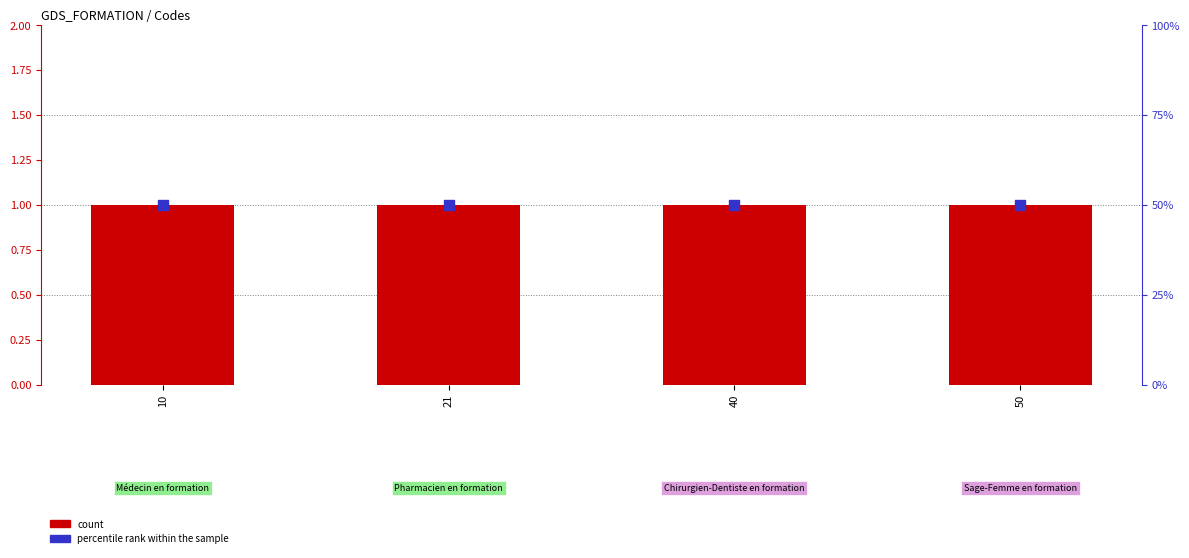

Which series contains the highest Y value?

percentile rank within the sample